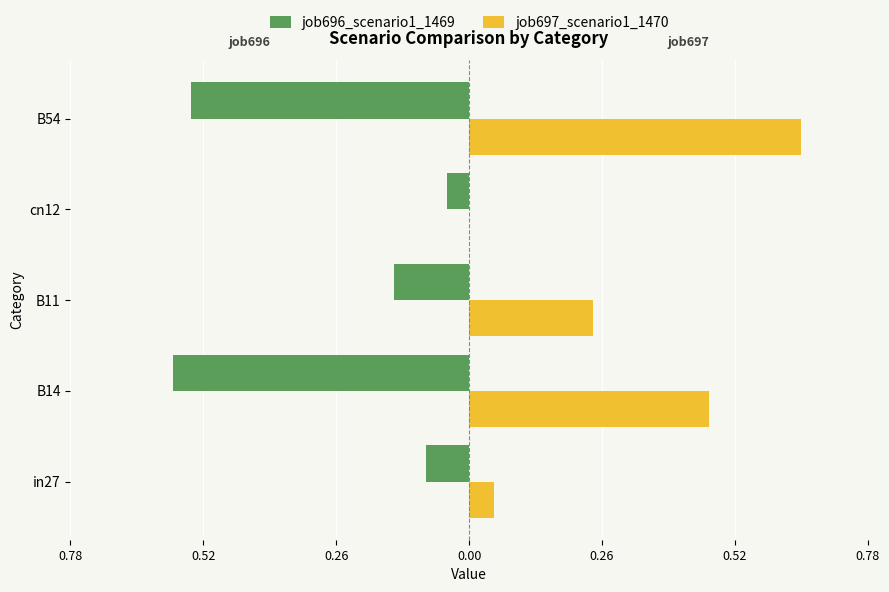

Reading left to right, extract all data points from this chart.

job696_scenario1_1469: -0.1	-0.6	-0.1	-0.0	-0.5
job697_scenario1_1470: 0.0	0.5	0.2	0.0	0.6